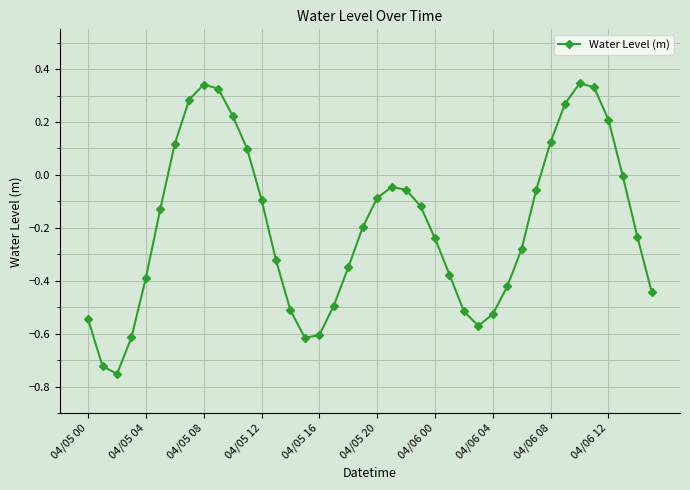

True or false: there are more than 2 points higher than both neighbors.

True